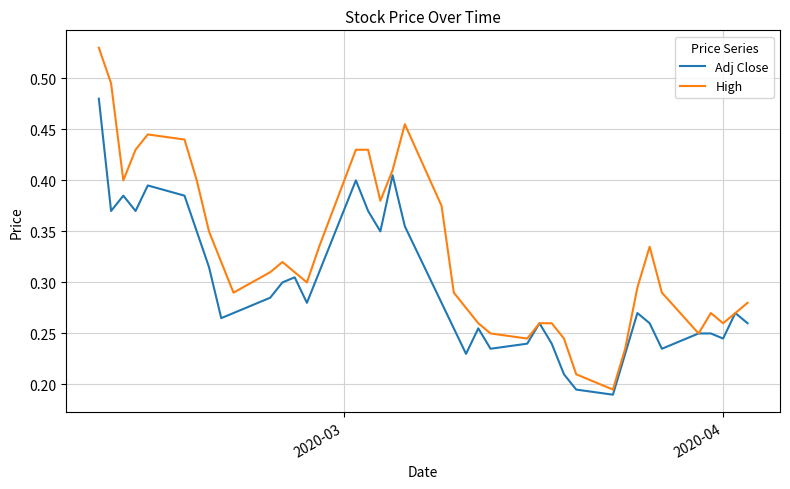

List the series in order of their overall mean, lowest first.

Adj Close, High